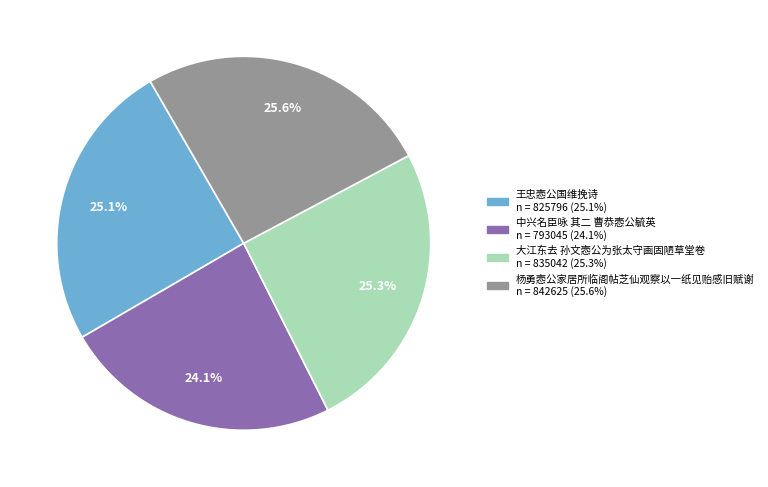

True or false: 中兴名臣咏 其二 曹恭悫公毓英 accounts for 24% of the total.

True